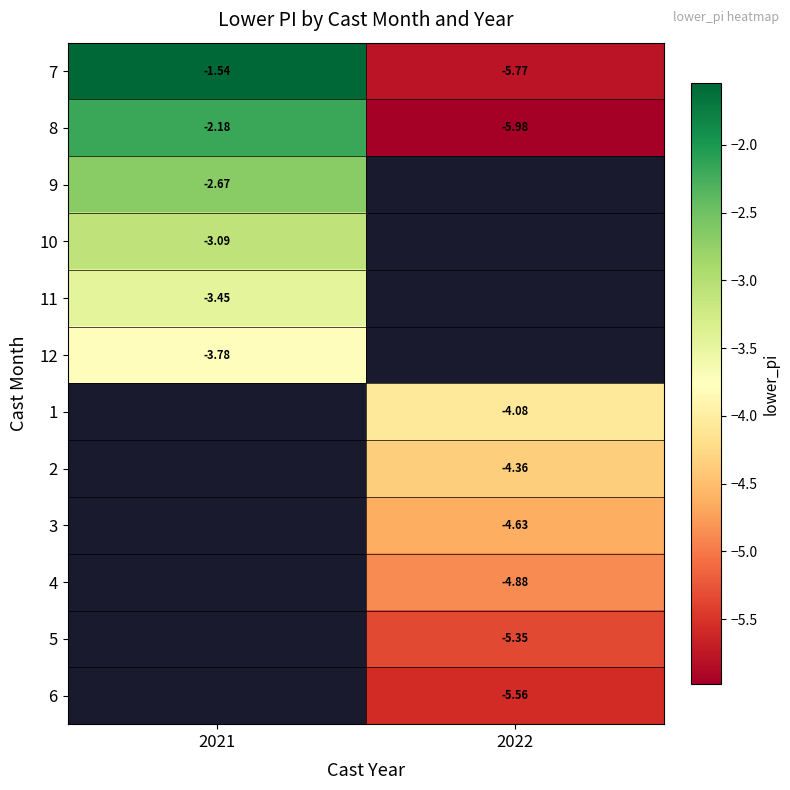

Which has a higher value, 2022 or 2021?

2021